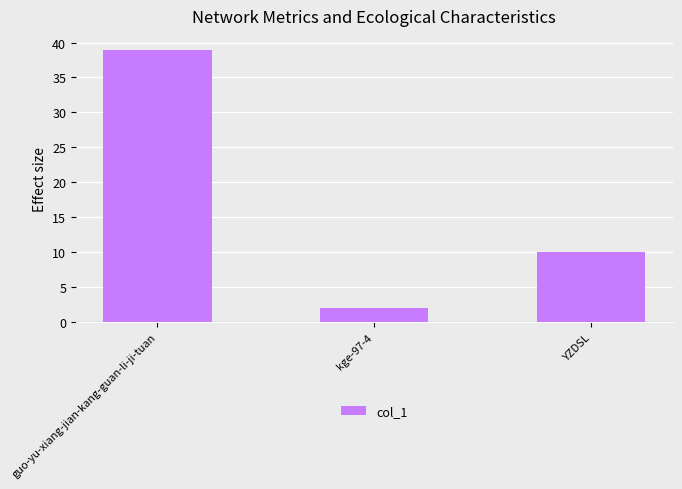

What is the maximum value shown in the chart?

39